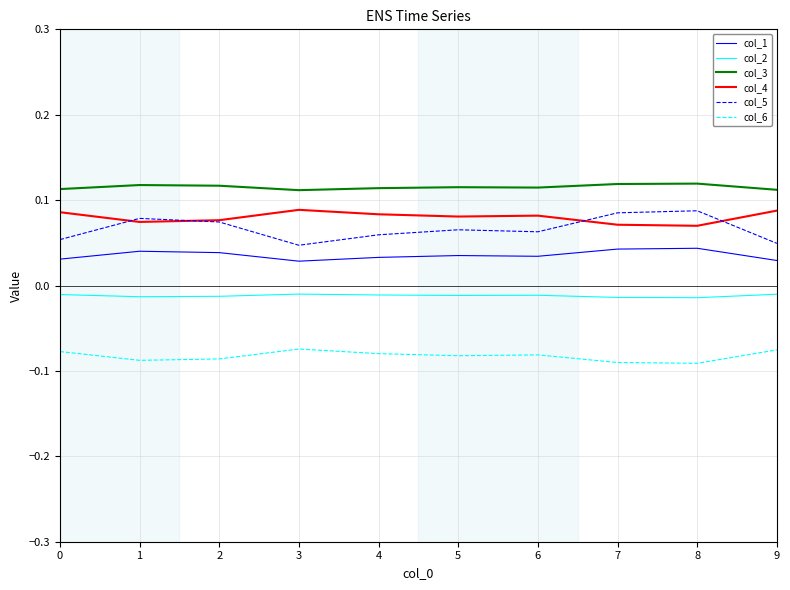

Which series has the largest total across all categories?

col_3